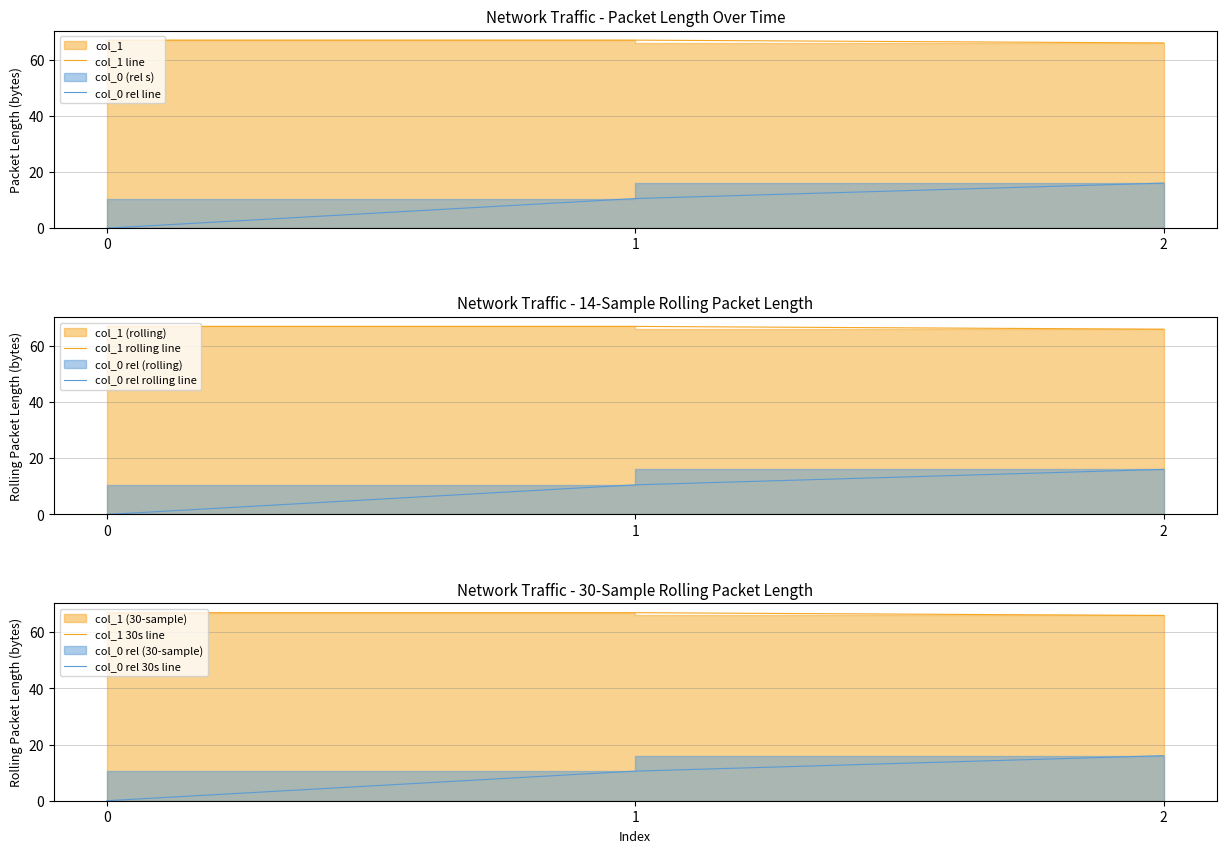

What is the difference between the maximum and second lowest values in the col_0 rel 30s line series?

5.5